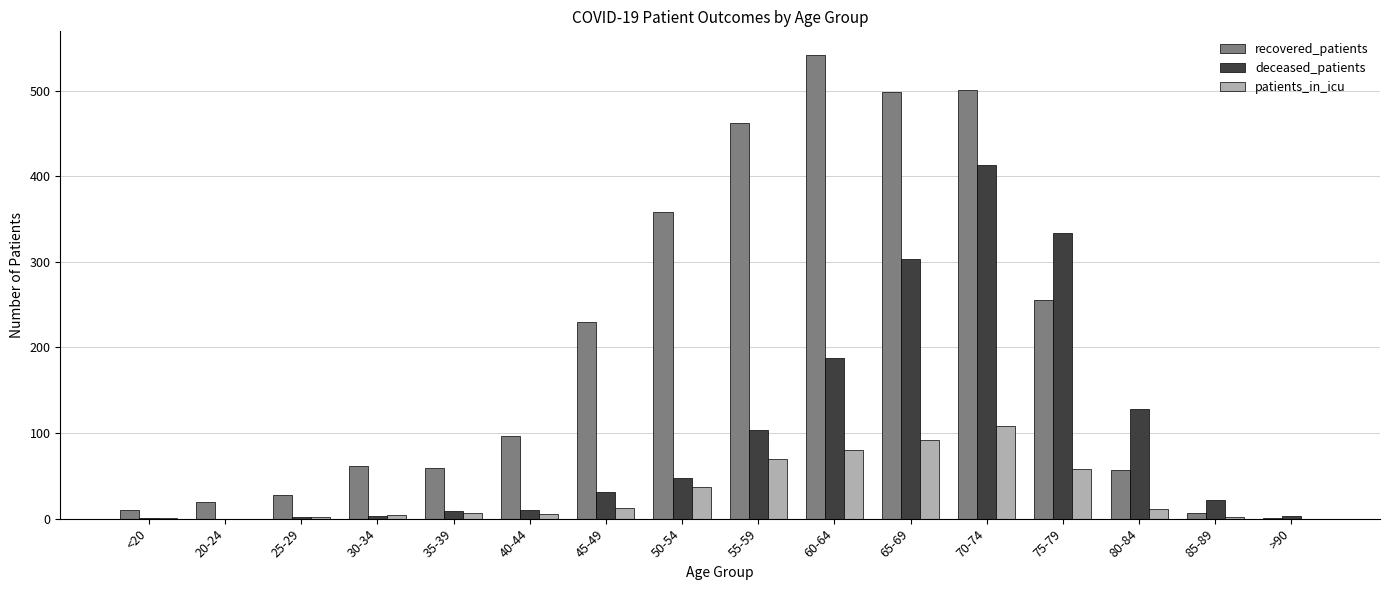

What is the sum of the recovered_patients values at 45-49 and 25-29?

258